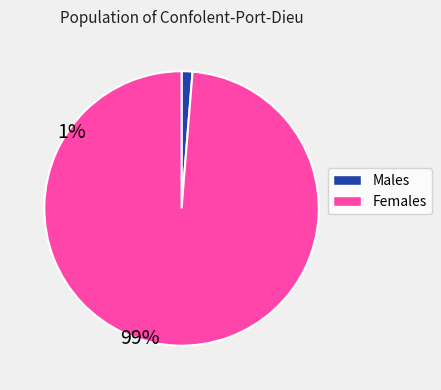

Does any single category account for the majority?

Yes